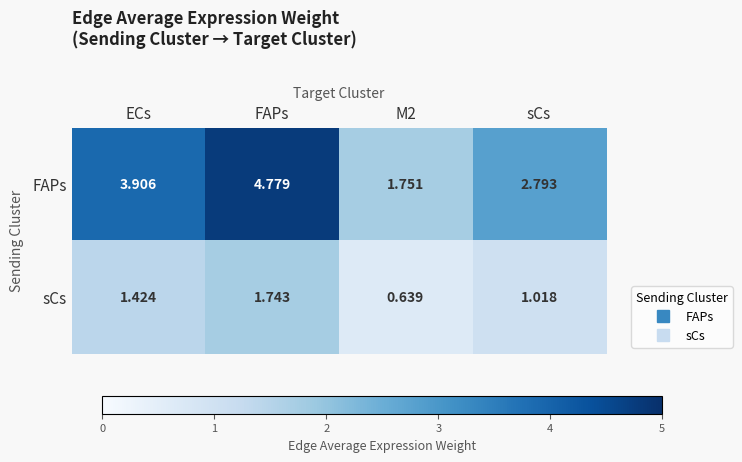

Which category has the lowest value across all series?

M2